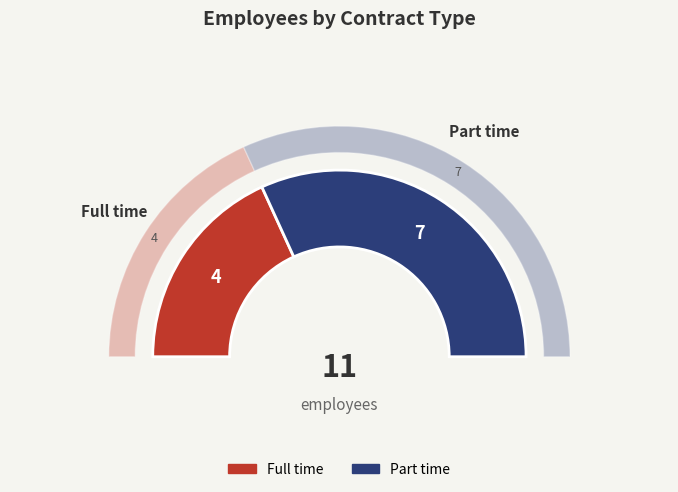

What is the change in value from Full time to Part time?

+3